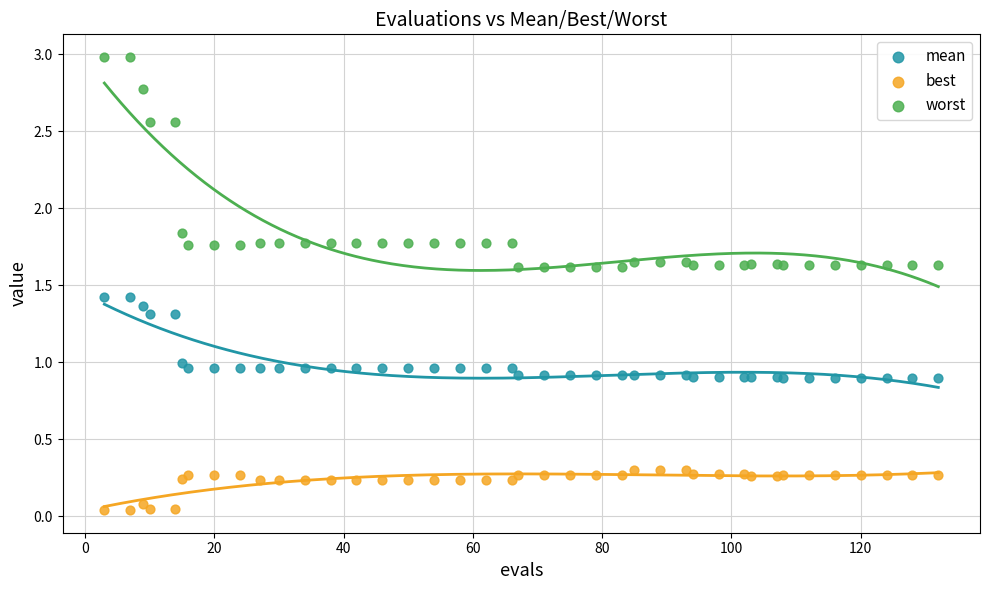

Which series reaches the minimum Y coordinate?

best